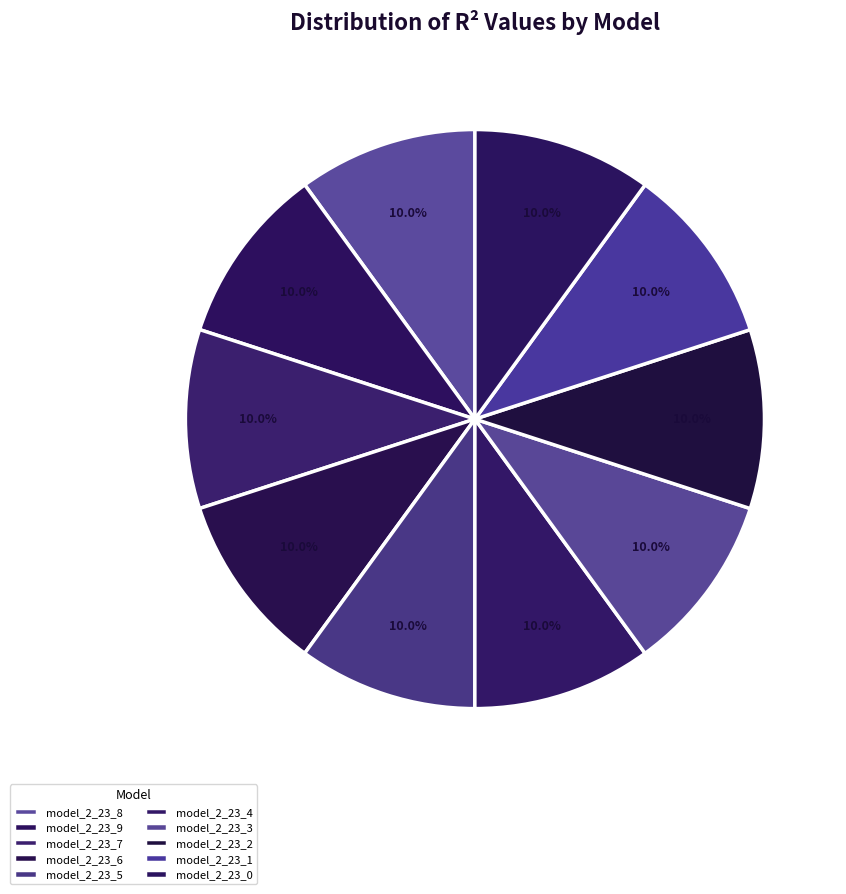

How much of the chart is everything except model_2_23_1?

90.0%